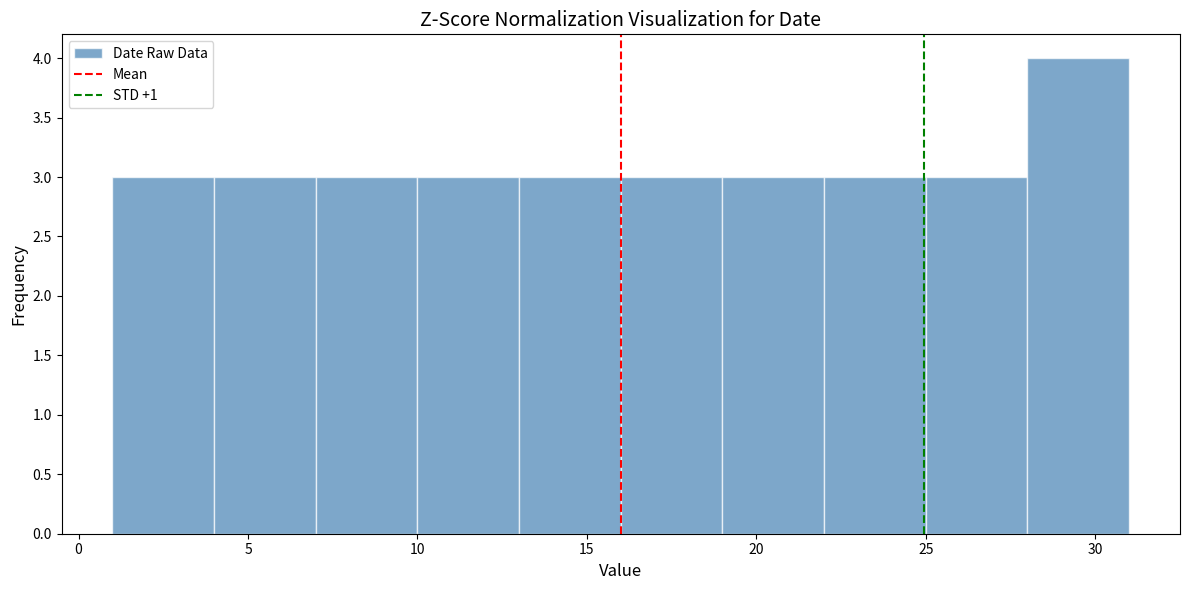

Reading left to right, list every bar in this chart as the range it spans on the x-axis followed by its height. The values are not printed on the chart, so give them approximately, as read against the axis.

1 to 4: 3
4 to 7: 3
7 to 10: 3
10 to 13: 3
13 to 16: 3
16 to 19: 3
19 to 22: 3
22 to 25: 3
25 to 28: 3
28 to 31: 4